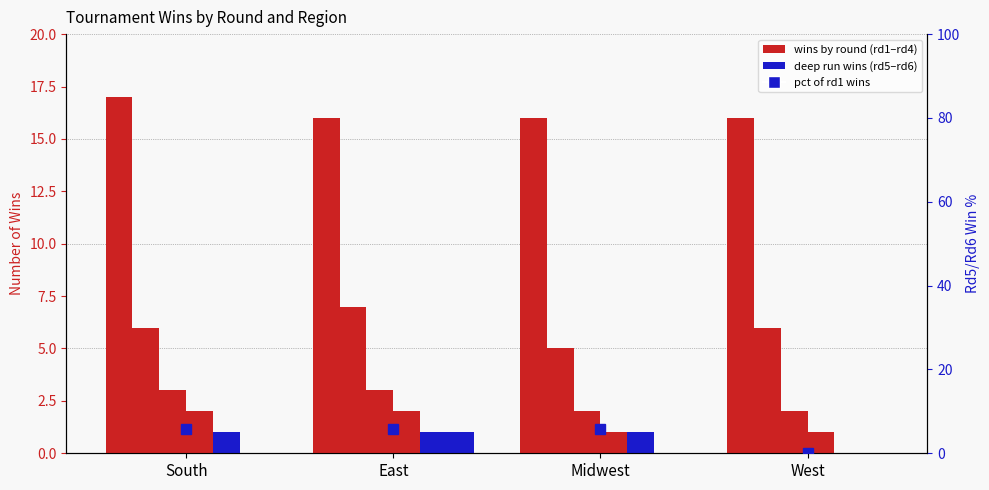

Reading left to right, list all the values displayed in this chart.

rd1_win: 17	16	16	16
rd2_win: 6	7	5	6
rd3_win: 3	3	2	2
rd4_win: 2	2	1	1
rd5_win: 1	1	1	0
rd6_win: 0	1	0	0